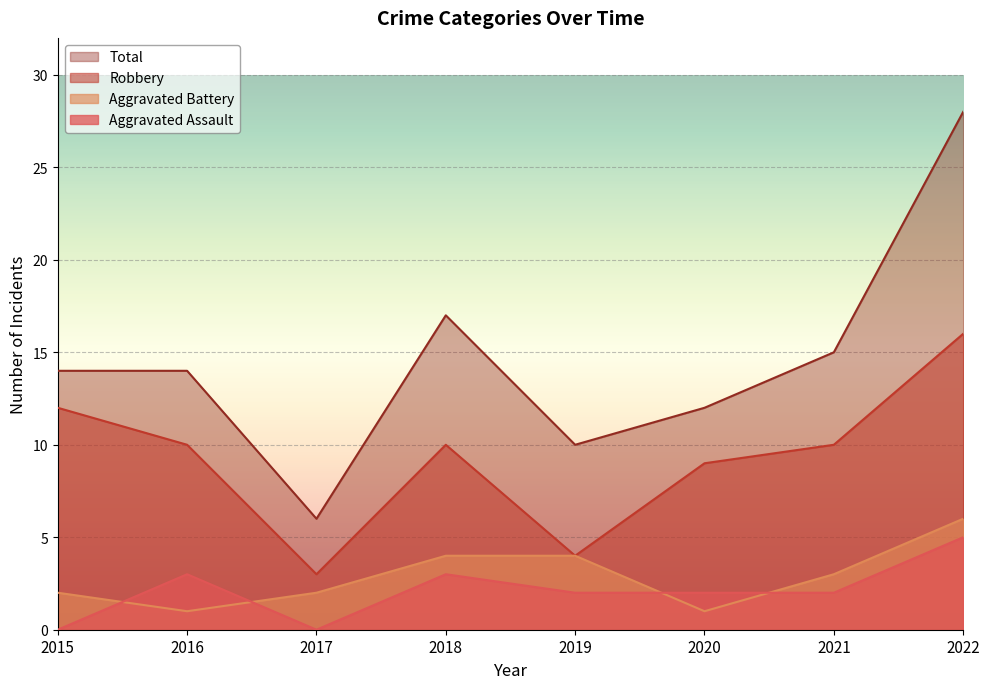

Which series has the widest spread of values?

Total